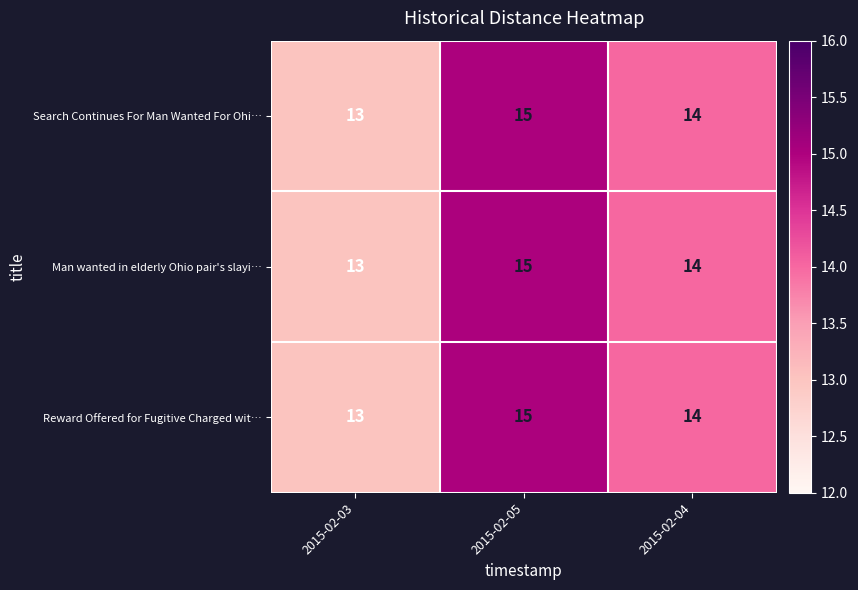

At which category is the sum across all series the highest?

2015-02-05